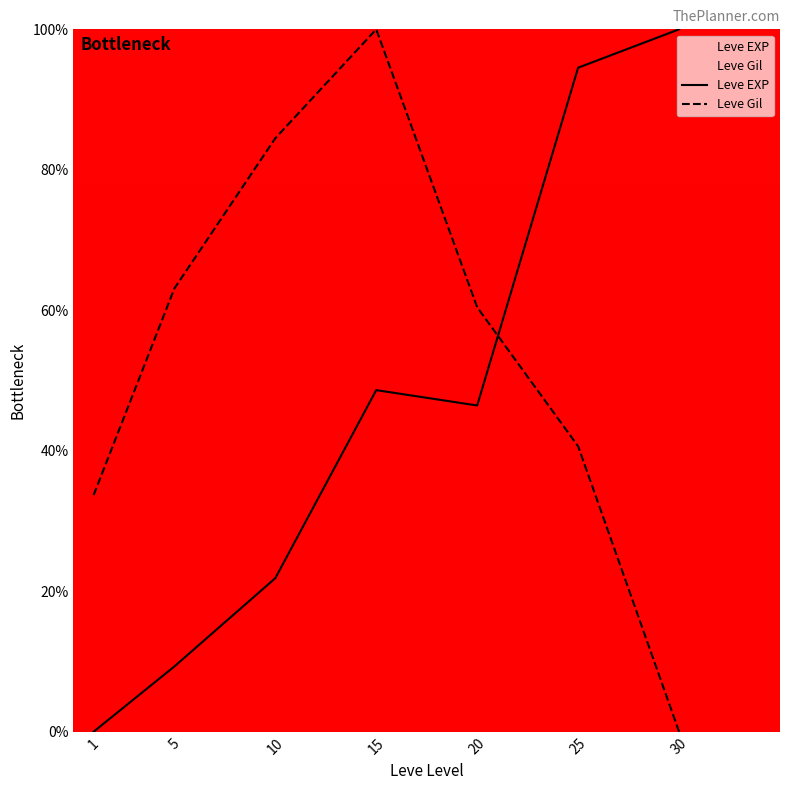

At 20, list the series in order from smallest to largest.

Leve EXP, Leve Gil